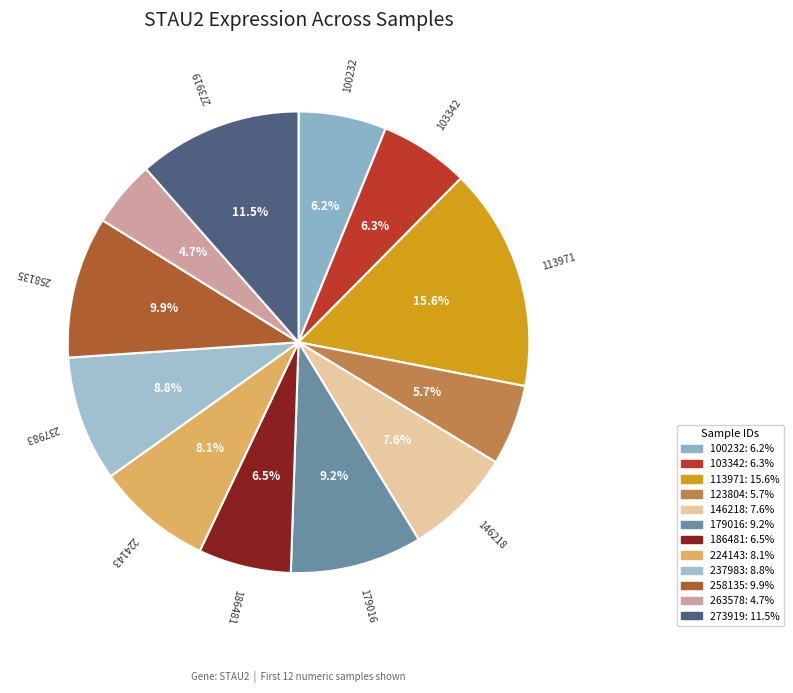

How many segments does this pie chart have?

12